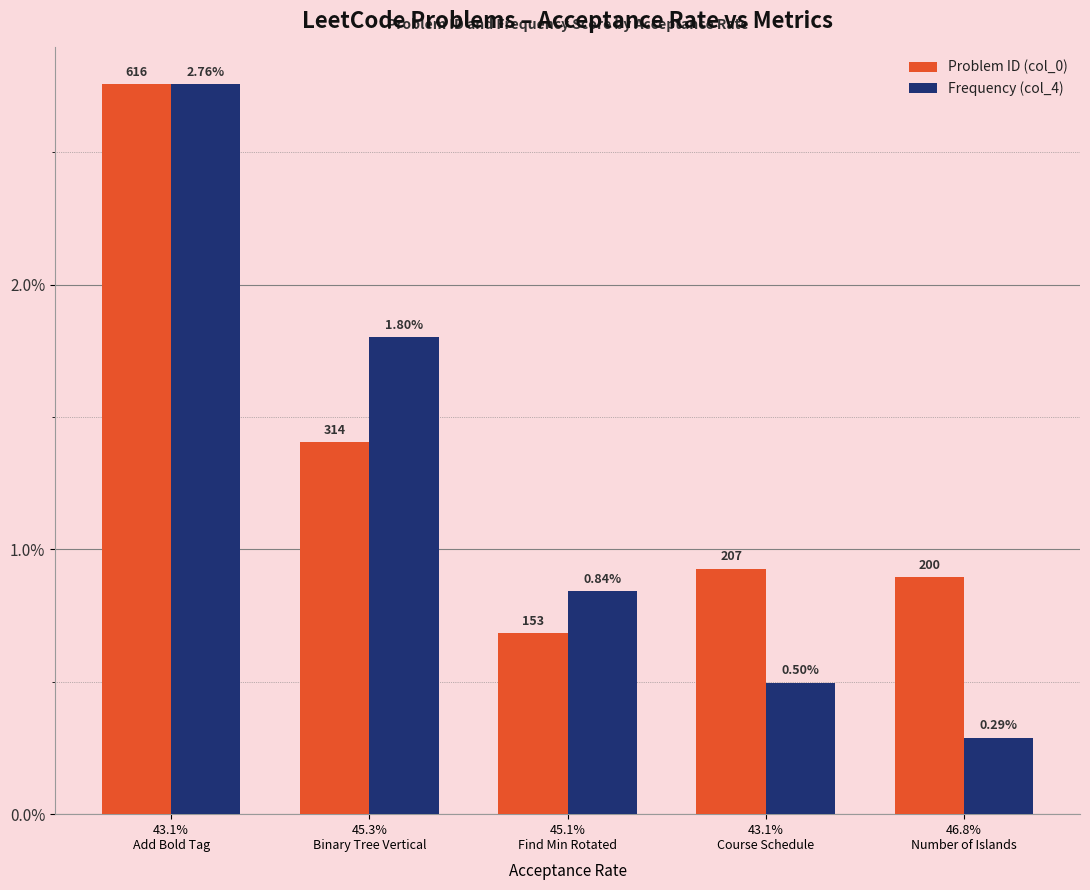

Does the chart contain any negative values?

No